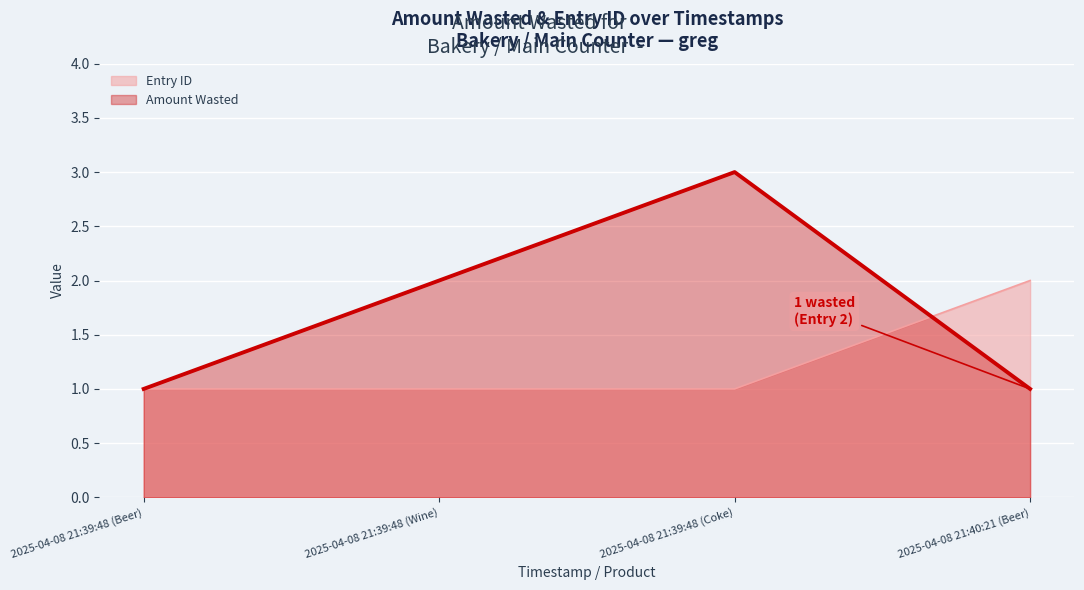

Rank the series by their maximum value, from lowest to highest.

Entry ID, Amount Wasted